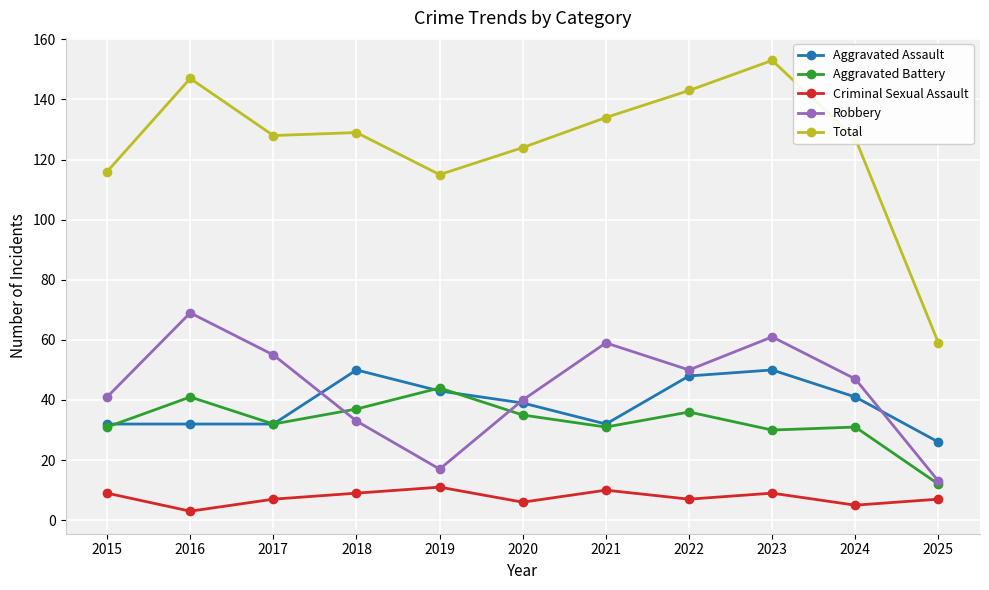

True or false: Aggravated Battery and Criminal Sexual Assault cross at least once.

False